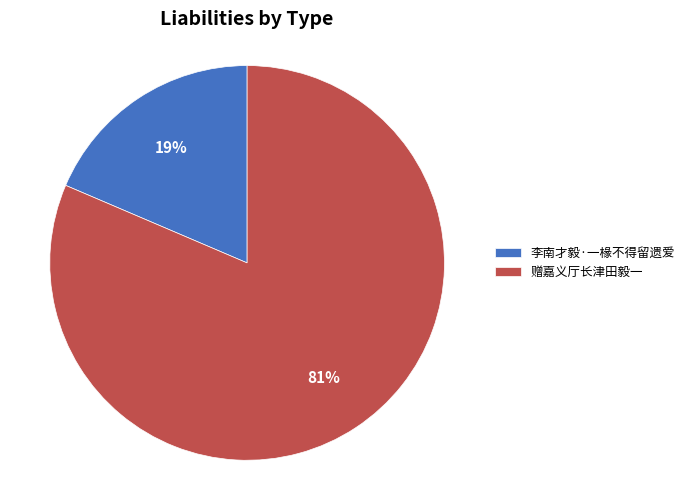

How many segments does this pie chart have?

2